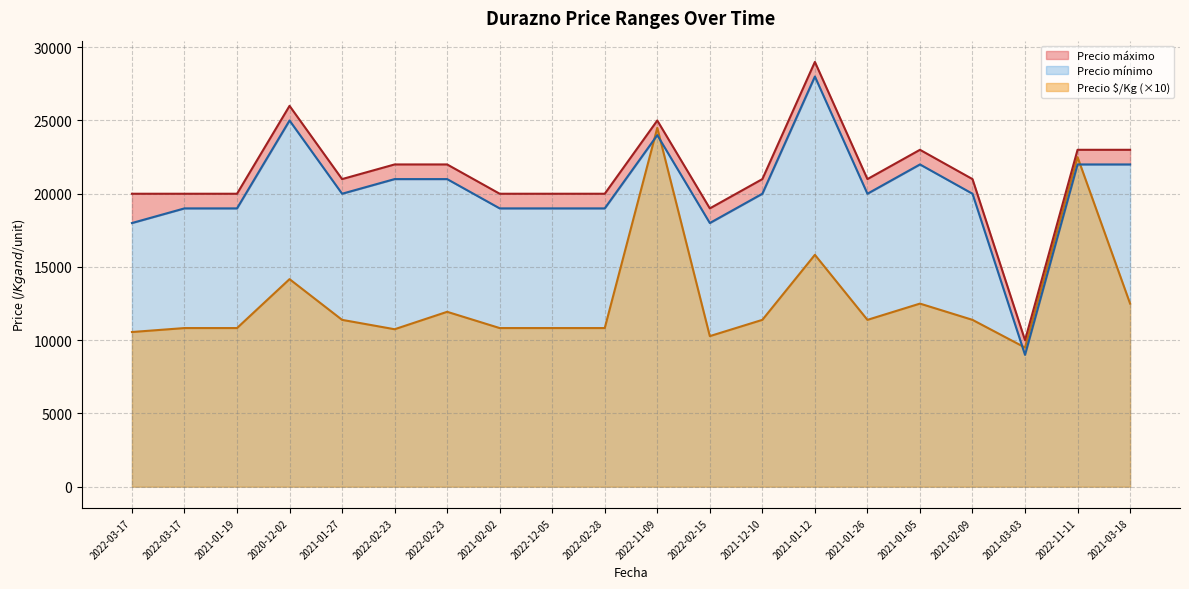

Rank the series by their maximum value, from lowest to highest.

Precio $/Kg, Precio mínimo, Precio máximo